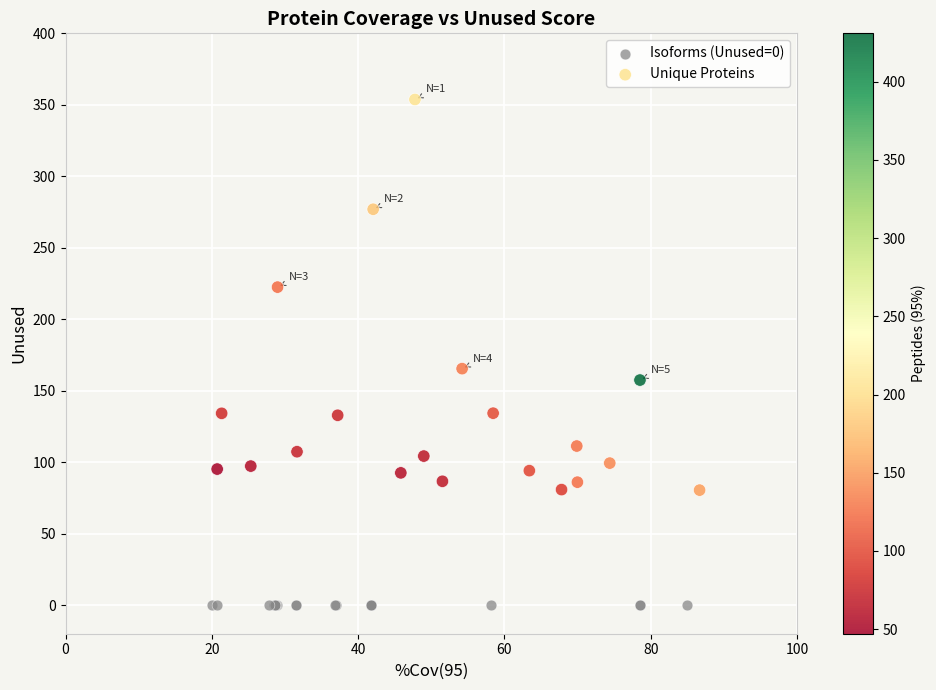

Which series reaches the maximum Y coordinate?

Unique Proteins